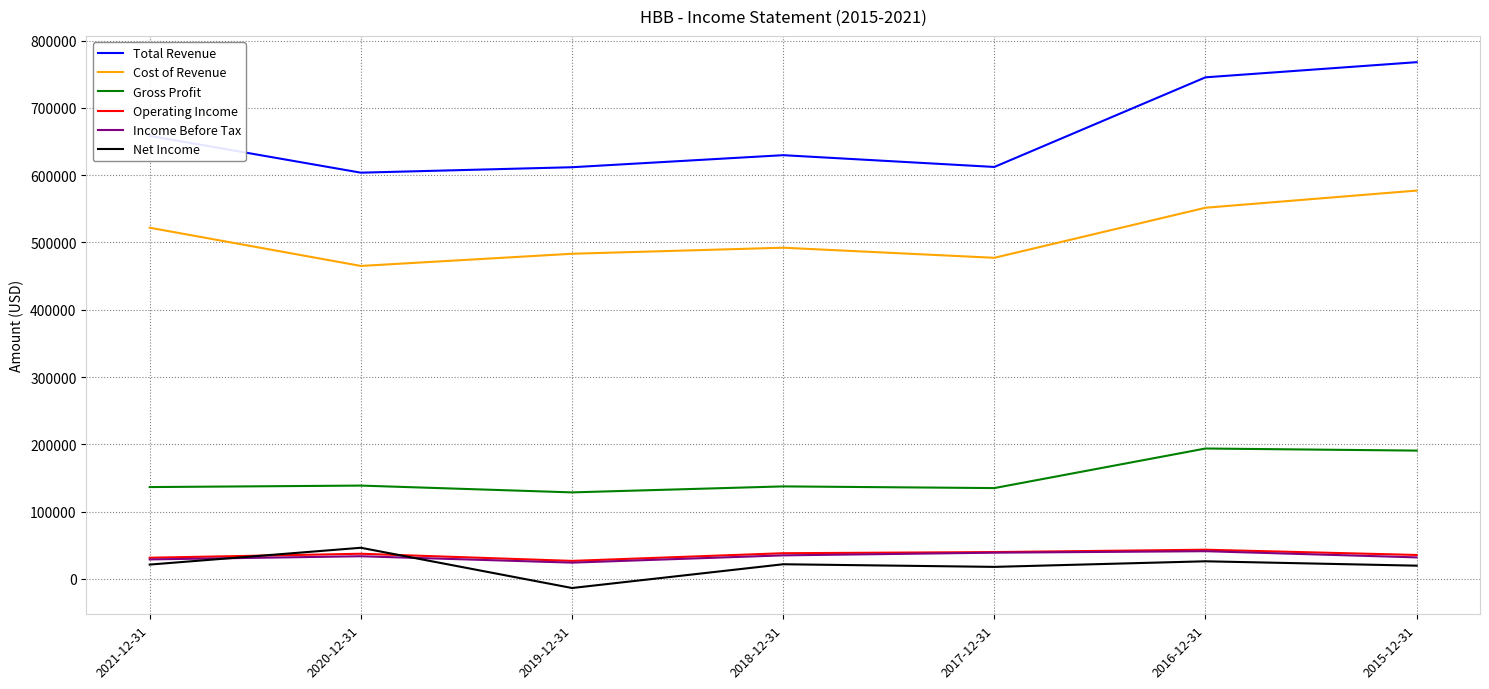

What is the maximum value for Net Income?

46300